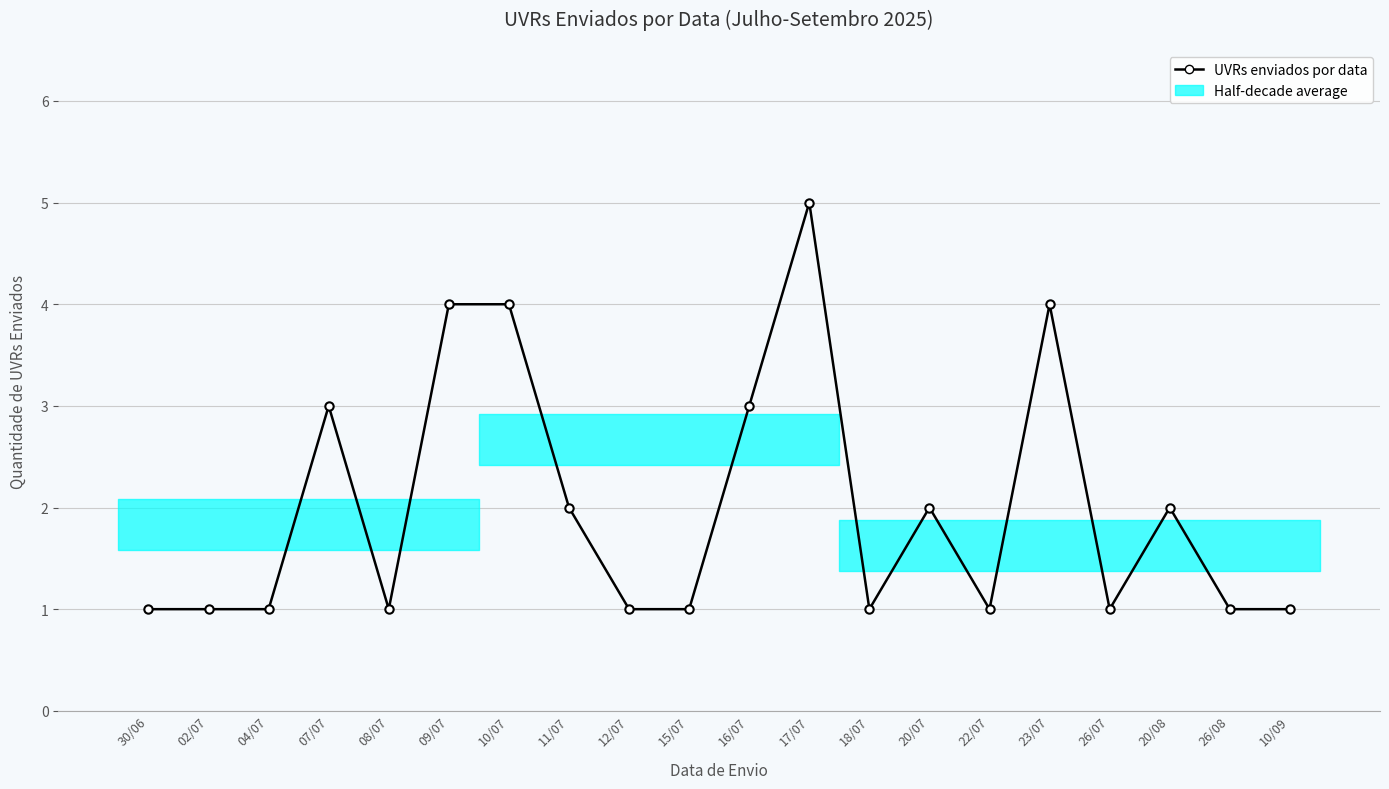

What is the value of the 1st point from the left?

1